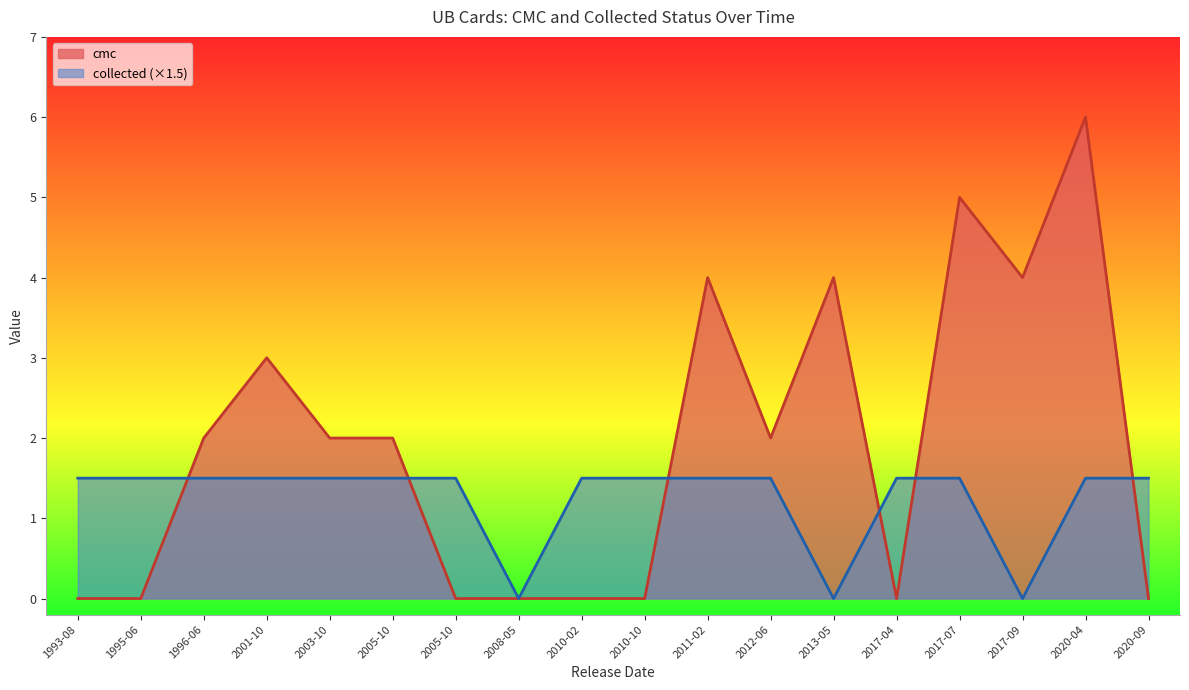

True or false: cmc and collected cross at least once.

True